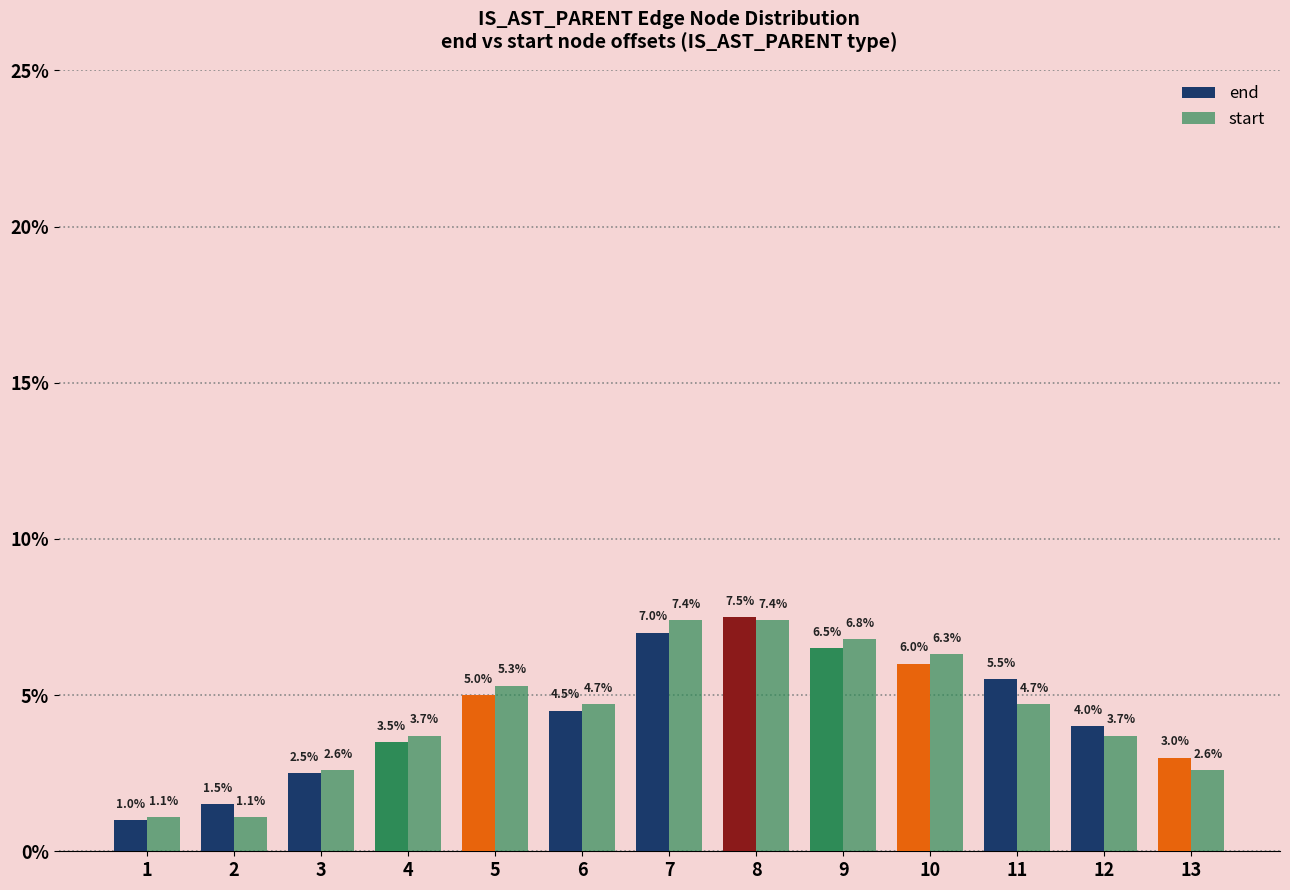

Read the end value at 2.

1.5